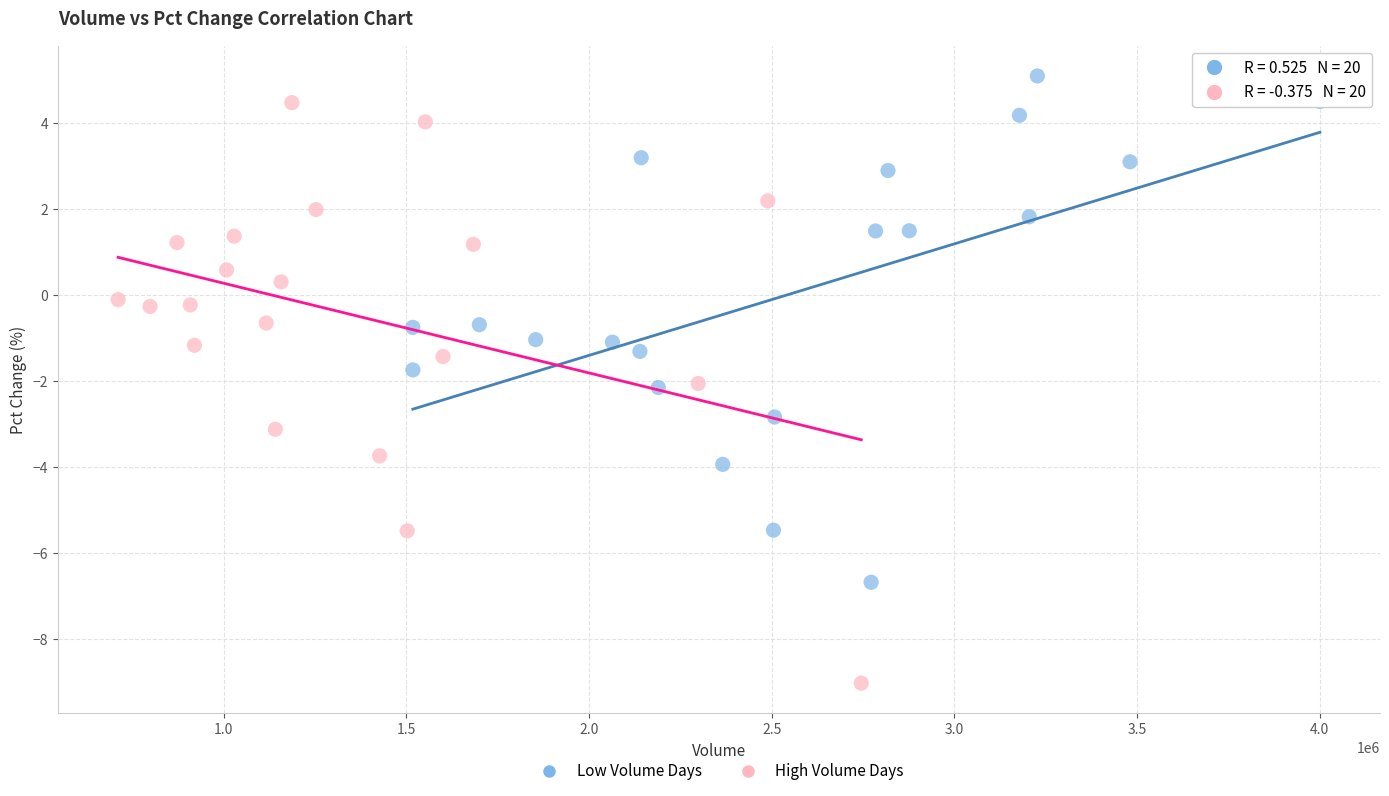

Which series reaches the minimum Y coordinate?

High Volume Days